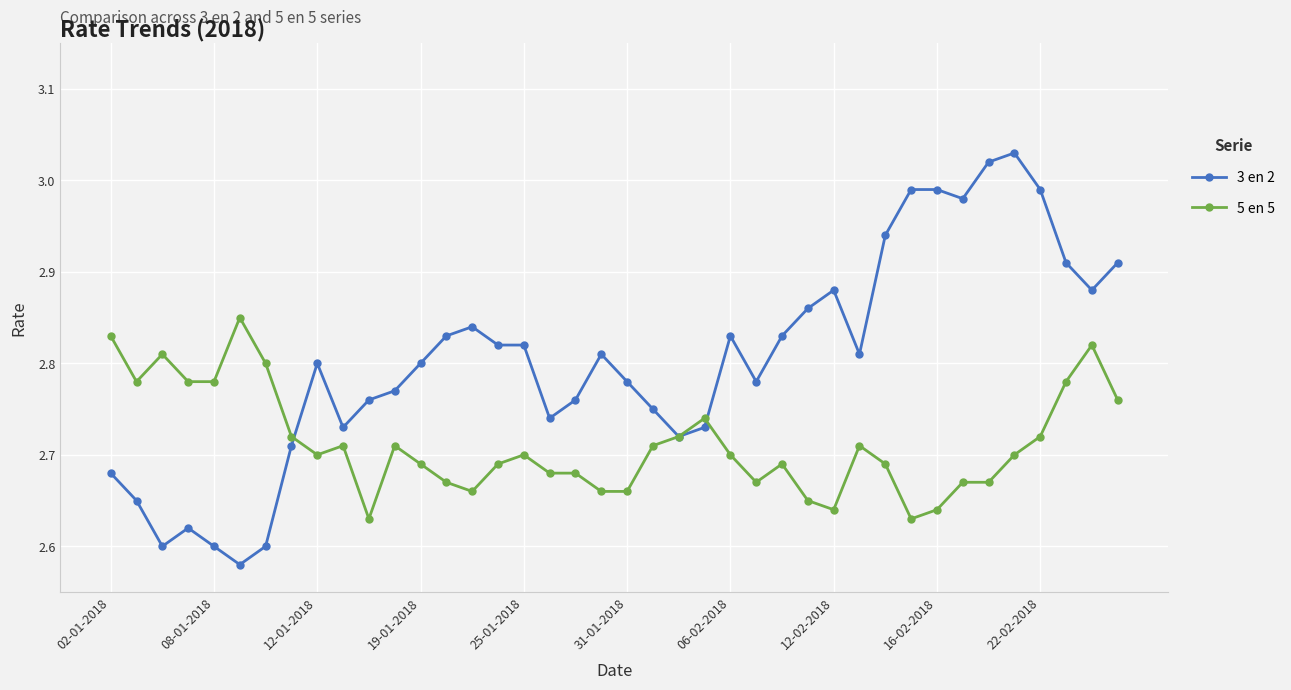

True or false: 5 en 5 has more than 1 points higher than both neighbors.

True